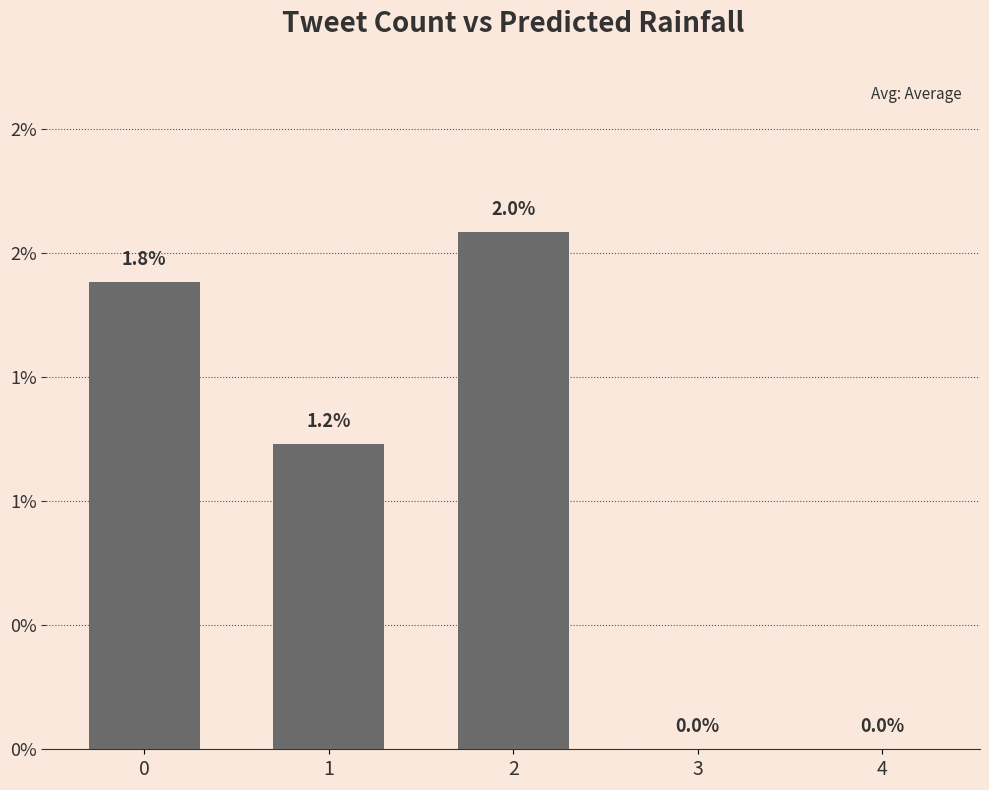

Rank the categories by value from lowest to highest.

3, 4, 1, 0, 2